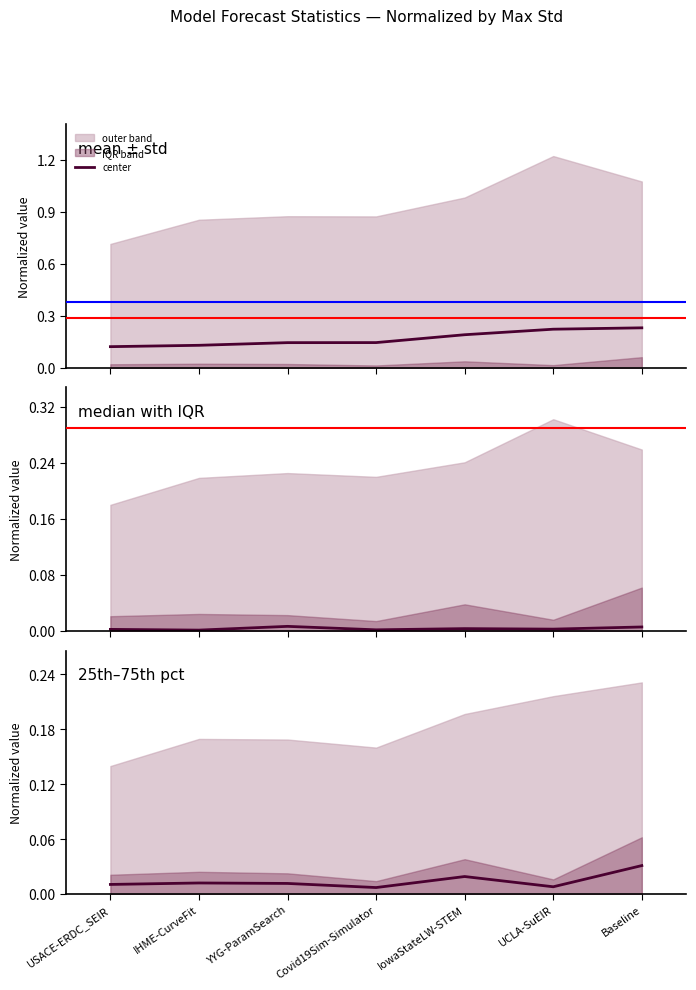

List the labels in order of value, largest first.

Baseline, IowaStateLW-STEM, IHME-CurveFit, YYG-ParamSearch, USACE-ERDC_SEIR, UCLA-SuEIR, Covid19Sim-Simulator